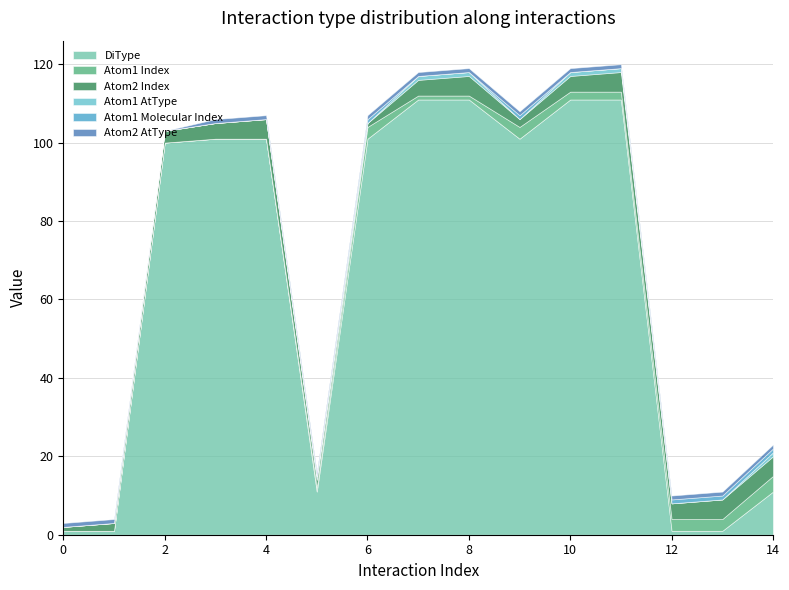

At which category is the sum across all series the highest?

11